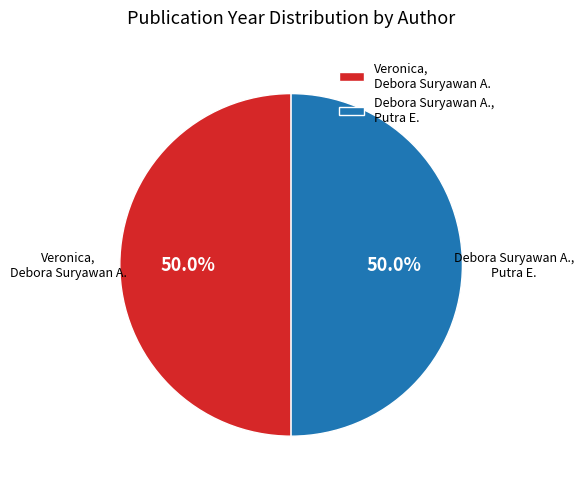

Approximately how many times larger is the value at Debora Suryawan A., Putra E. compared to Veronica, Debora Suryawan A.?

1.0